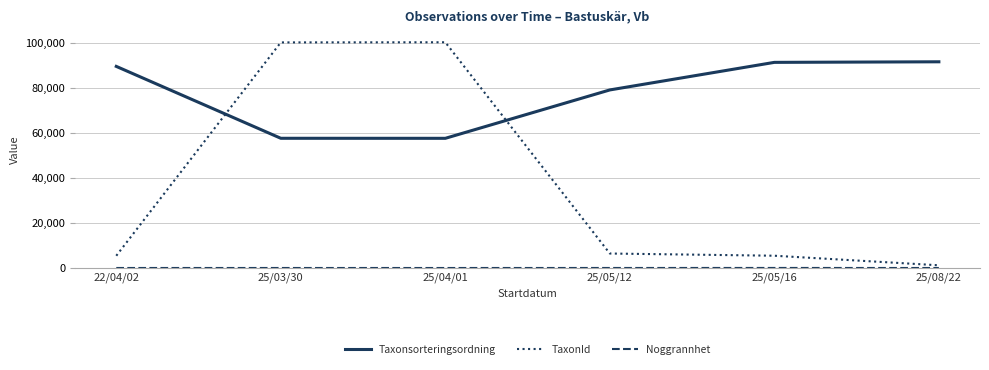

Which series has the largest total across all categories?

Taxonsorteringsordning